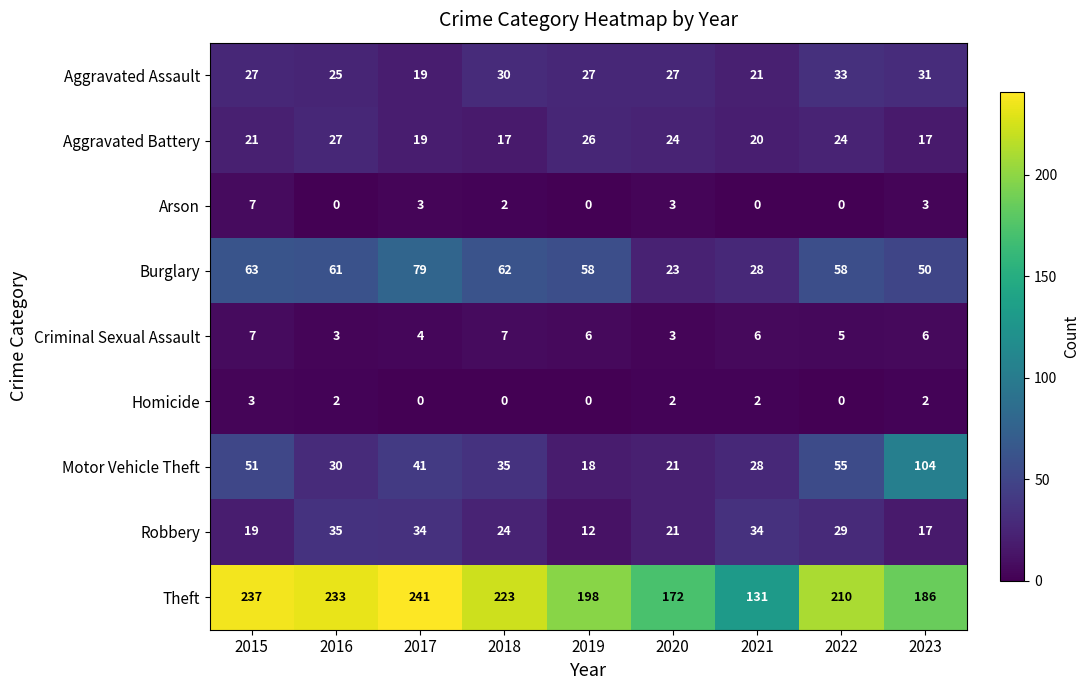

At which category is the sum across all series the highest?

2017